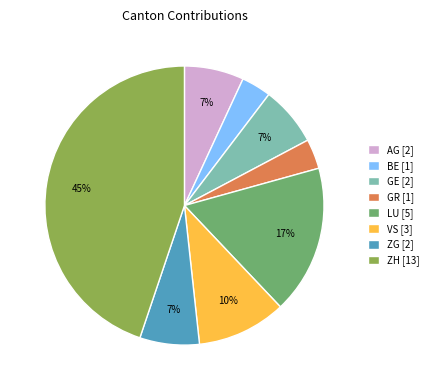

Which slice is the largest?

ZH [13]